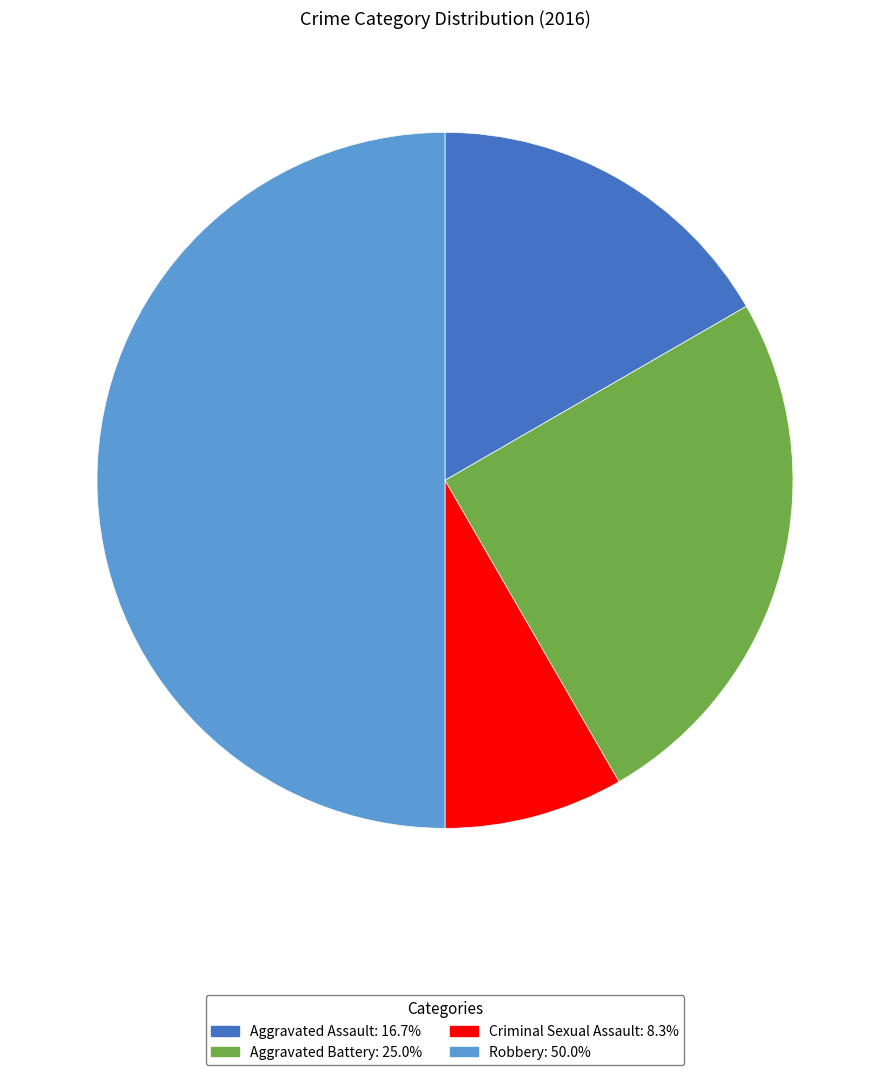

Rank the categories by value from highest to lowest.

Robbery, Aggravated Battery, Aggravated Assault, Criminal Sexual Assault